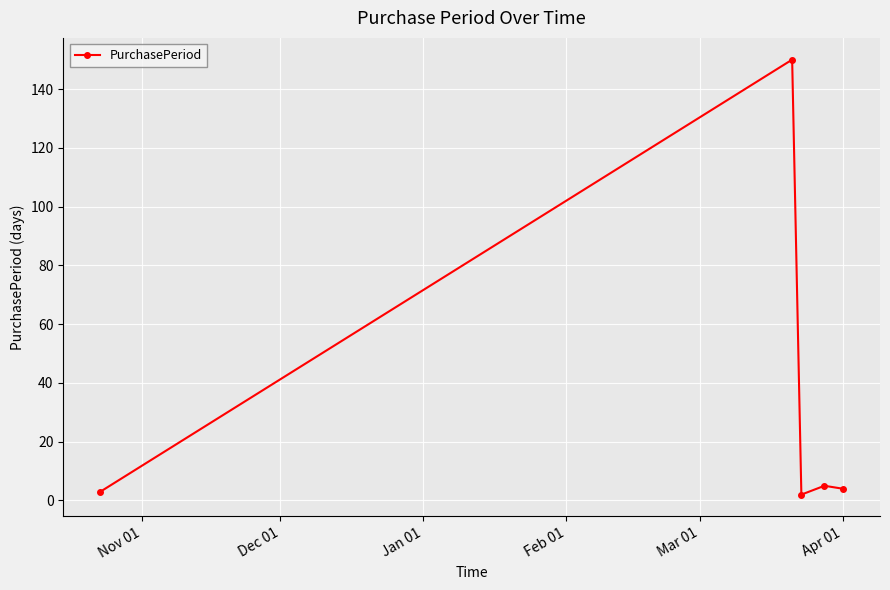

True or false: there are more than 2 points higher than both neighbors.

False